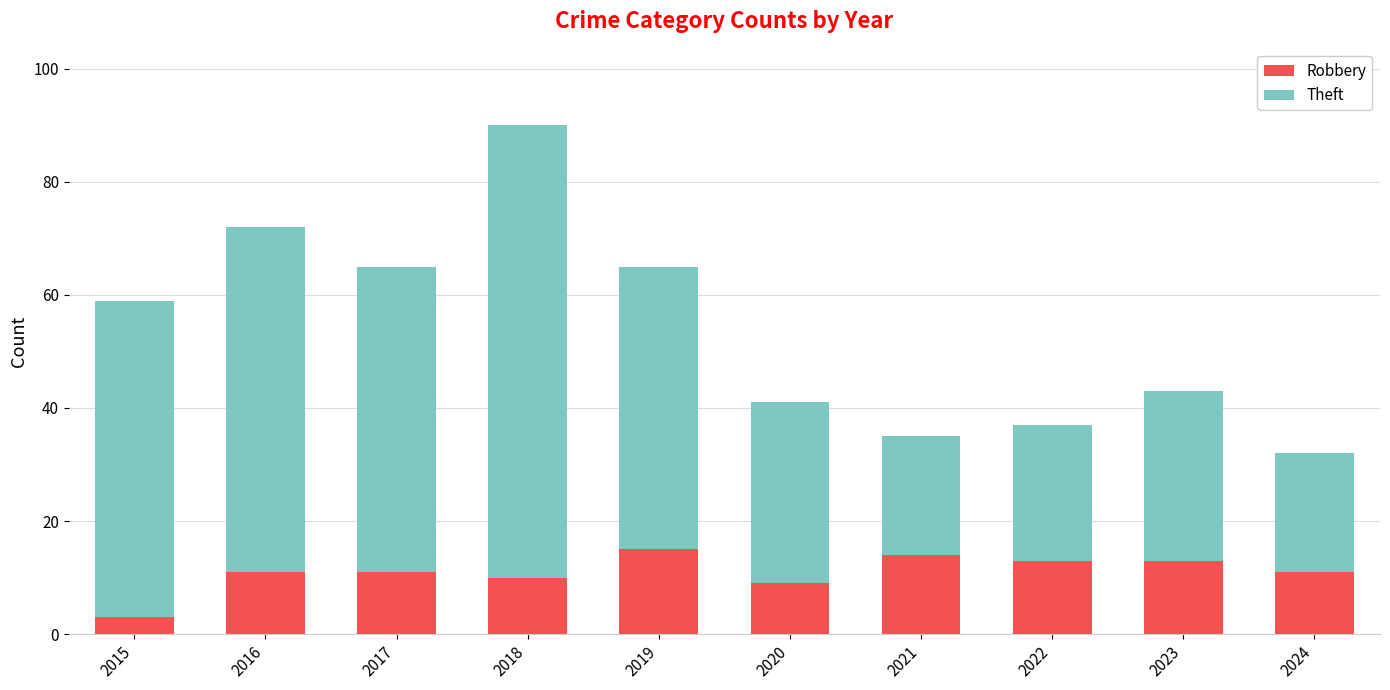

Does the chart contain any negative values?

No